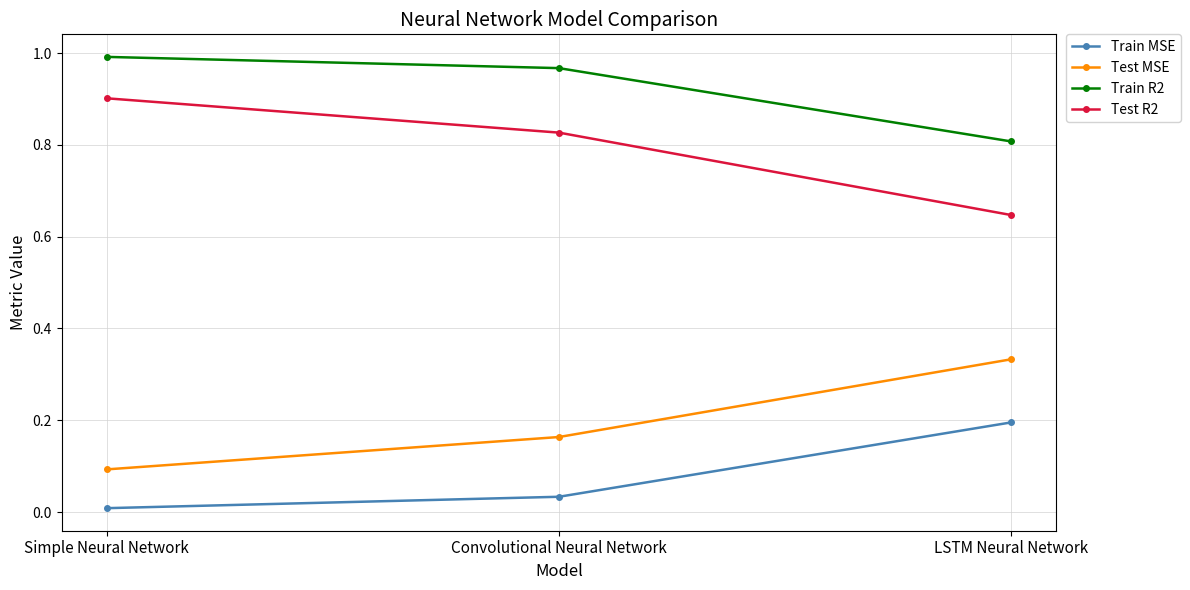

True or false: Train R2 has a value of 0.3 at Convolutional Neural Network.

False